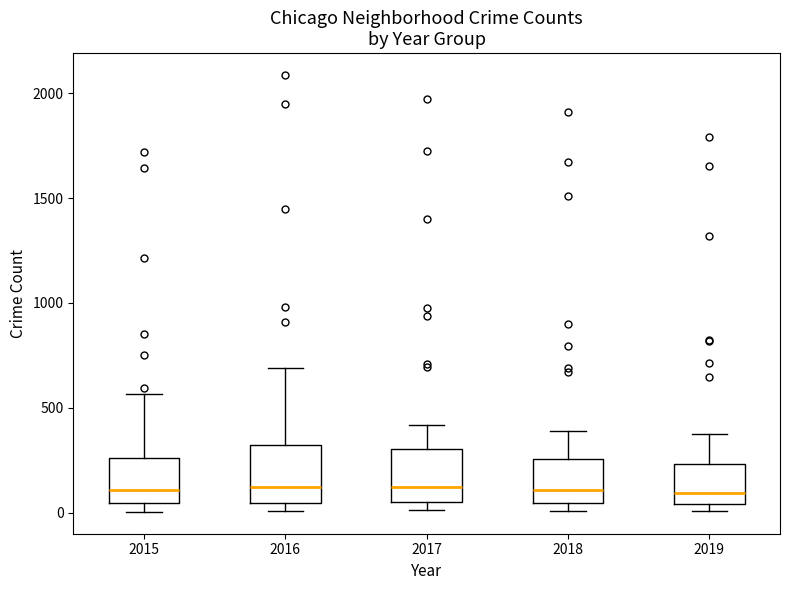

Reading left to right, transcribe this box plot: for each box, give where its median line is, the range the box spans, and where its two whiskers end, as read against the y-axis. The values are not printed on the chart, so give them approximately, as read against the axis.

2015: median 100, box 50 to 250, whiskers 0 to 550
2016: median 150, box 50 to 300, whiskers 0 to 700
2017: median 100, box 50 to 300, whiskers 0 to 400
2018: median 100, box 50 to 250, whiskers 0 to 400
2019: median 100, box 50 to 250, whiskers 0 to 400